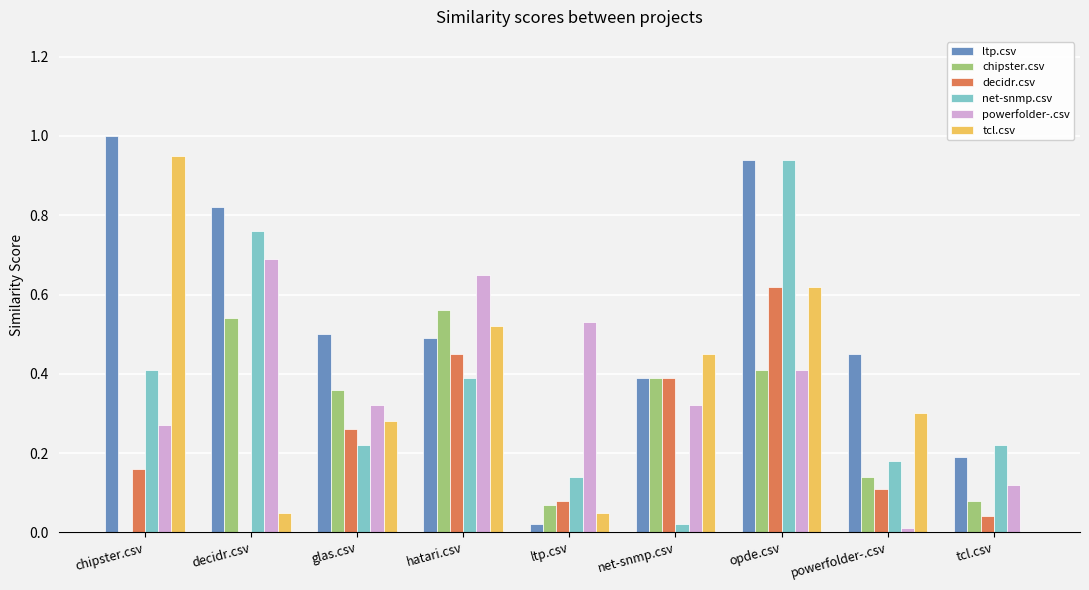

What are all the series names shown in the legend?

ltp.csv, chipster.csv, decidr.csv, net-snmp.csv, powerfolder-.csv, tcl.csv